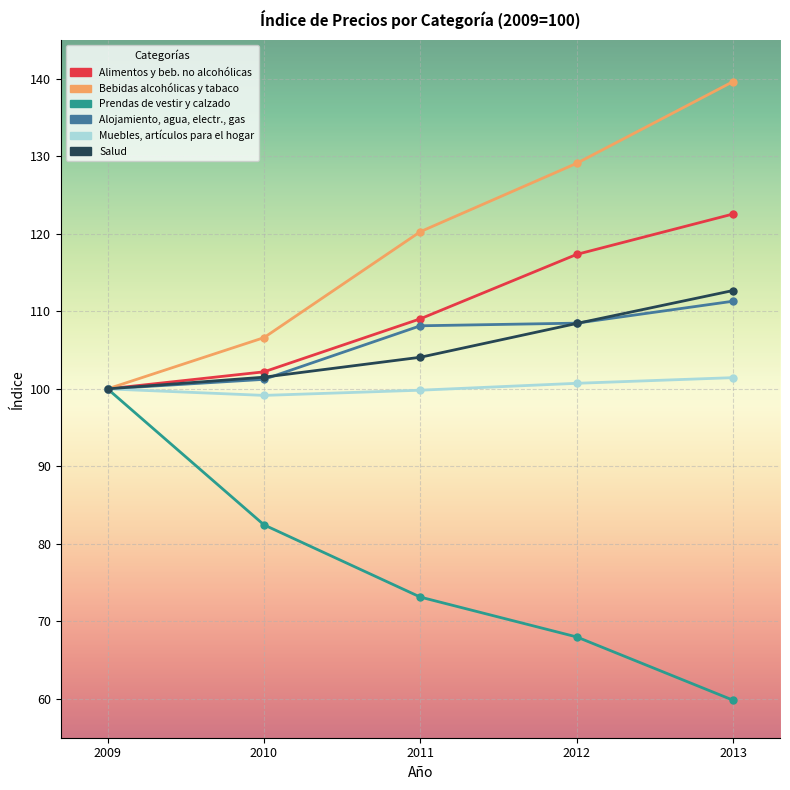

What is the difference between the highest and lowest values at 2013?

79.8